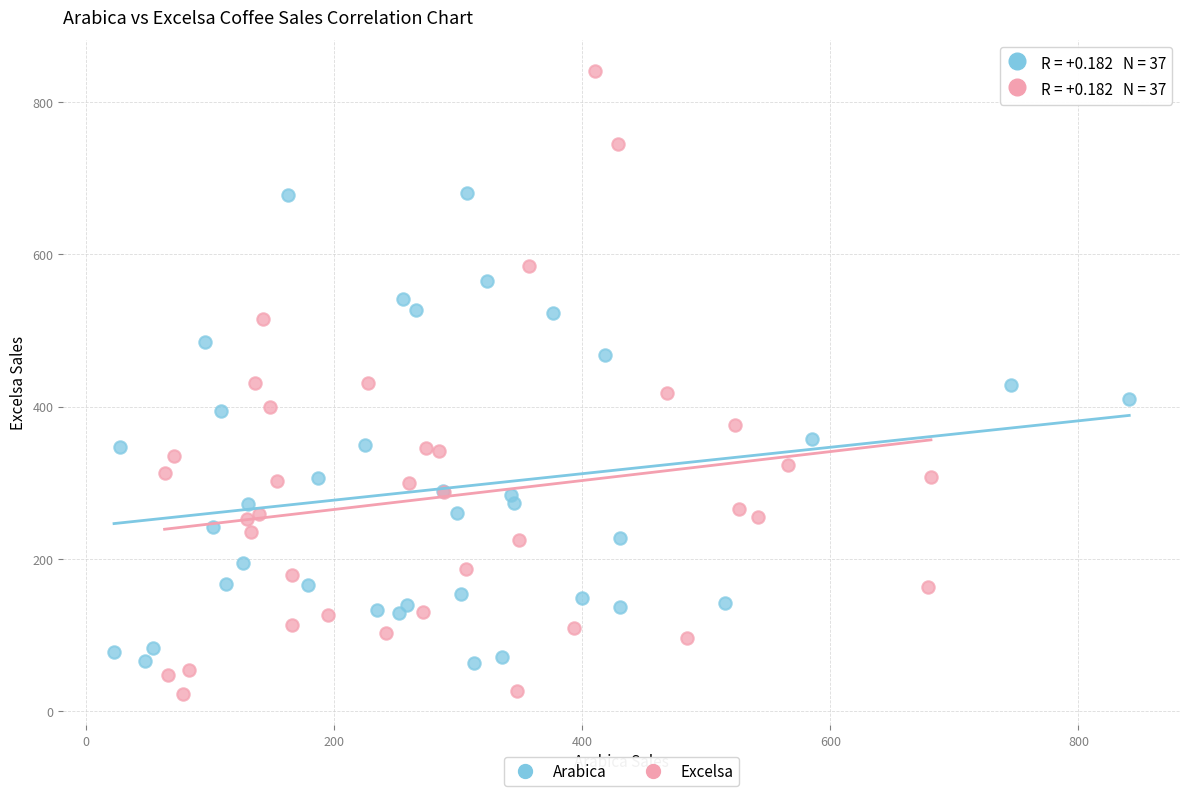

Which series has the widest spread of Y values?

Excelsa